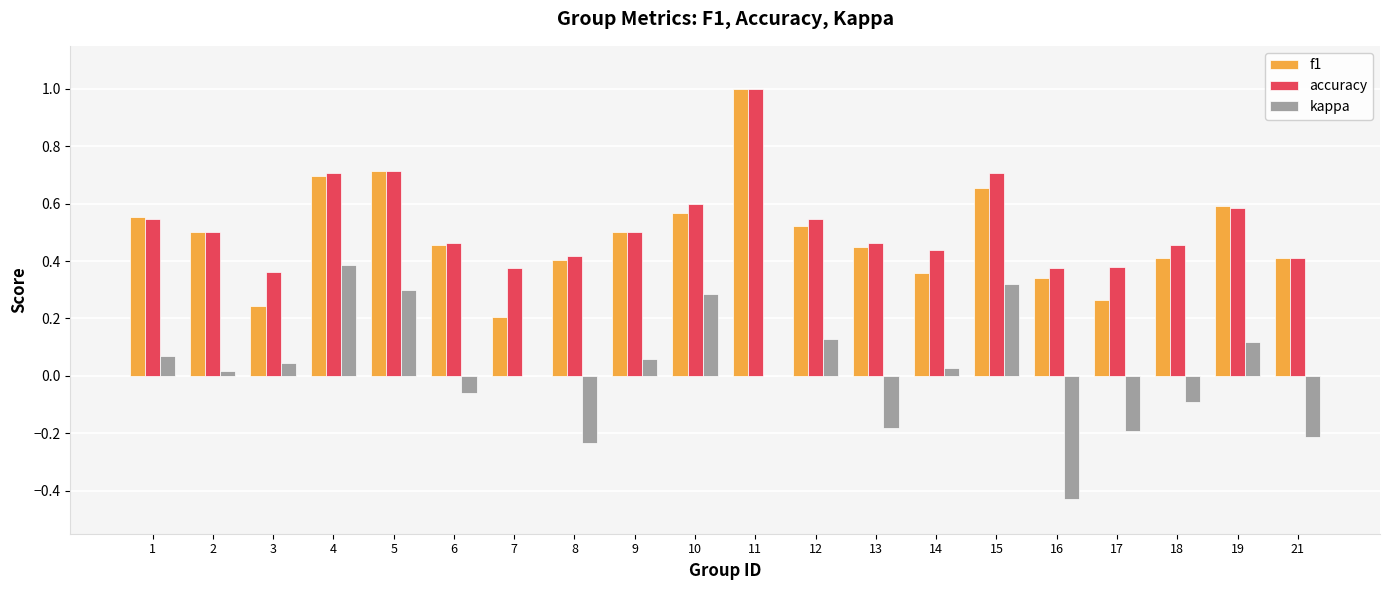

True or false: accuracy has a value of 0.5 at 18.

True